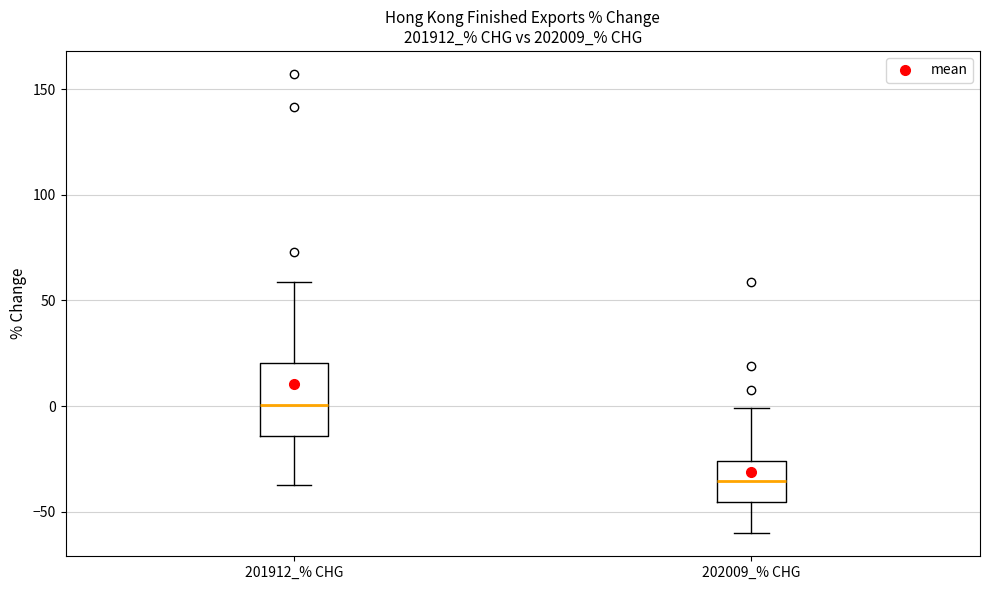

Where does the upper whisker of the box for 202009_% CHG end on the y-axis? The values are not printed on the chart, so give them approximately, as read against the axis.

0